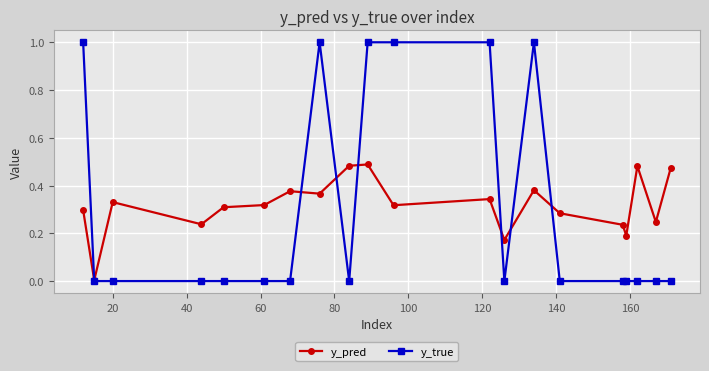

True or false: y_pred and y_true cross at least once.

True